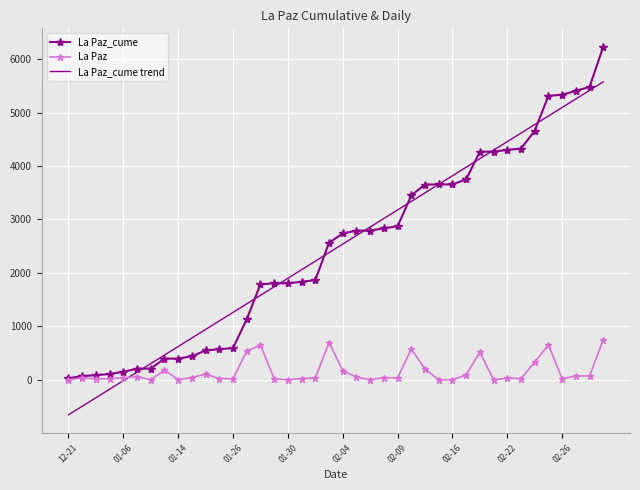

List the series in order of their peak value, lowest first.

La Paz, La Paz_cume trend, La Paz_cume